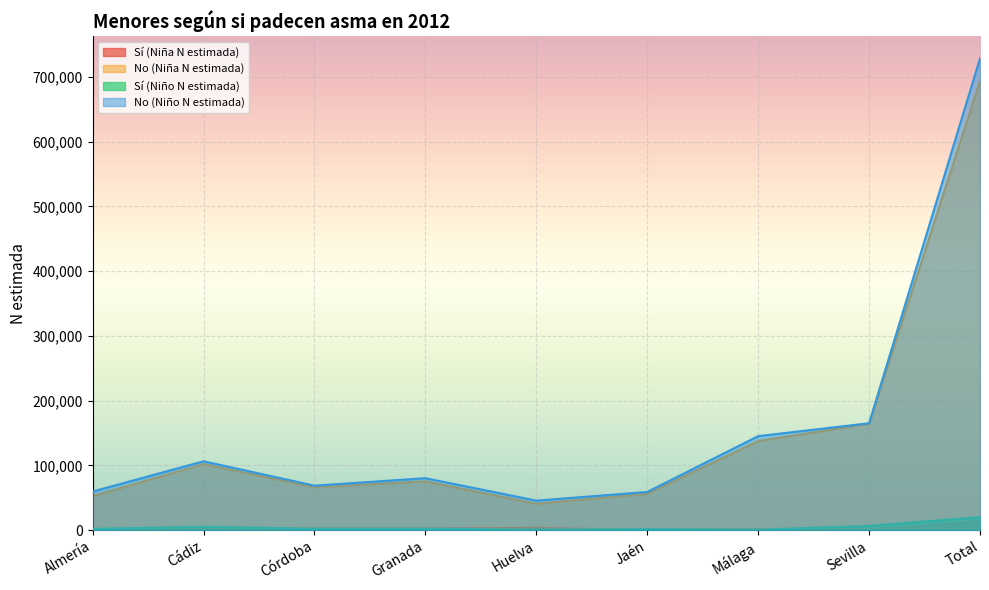

Reading left to right, list all the values displayed in this chart.

Sí (Niña N estimada): 568	2930	2139	2557	3297	0	1349	609	13448
No (Niña N estimada): 52396	101783	66039	75204	40604	55985	137369	164099	693480
Sí (Niño N estimada): 1847	4929	2009	2147	670	1428	648	6337	20013
No (Niño N estimada): 59530	106230	68575	80087	45435	58817	145091	164978	728745